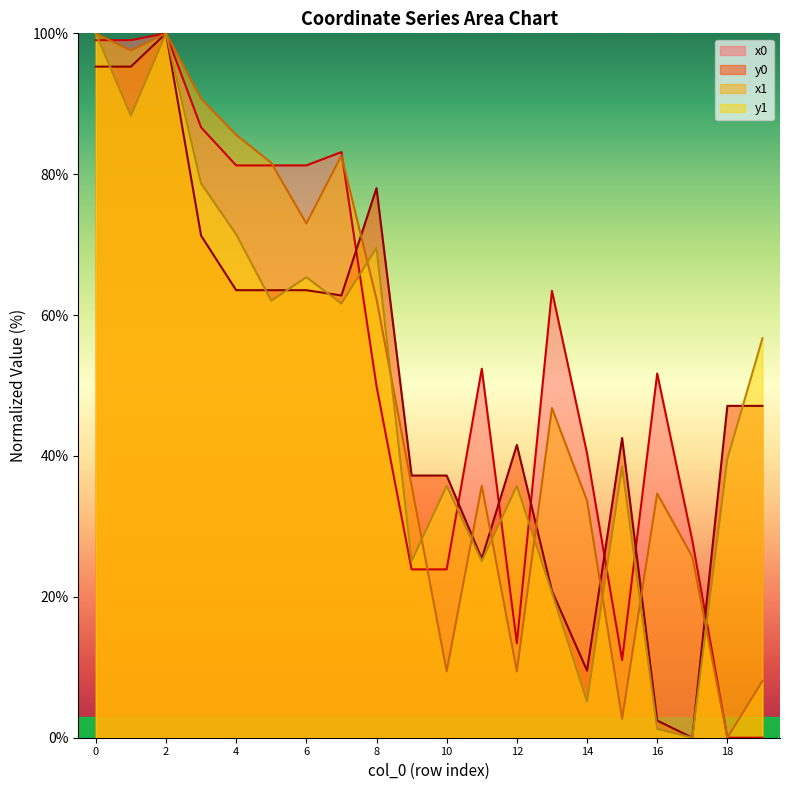

What is the value of the y0 point at the 1st from the left?

95.3